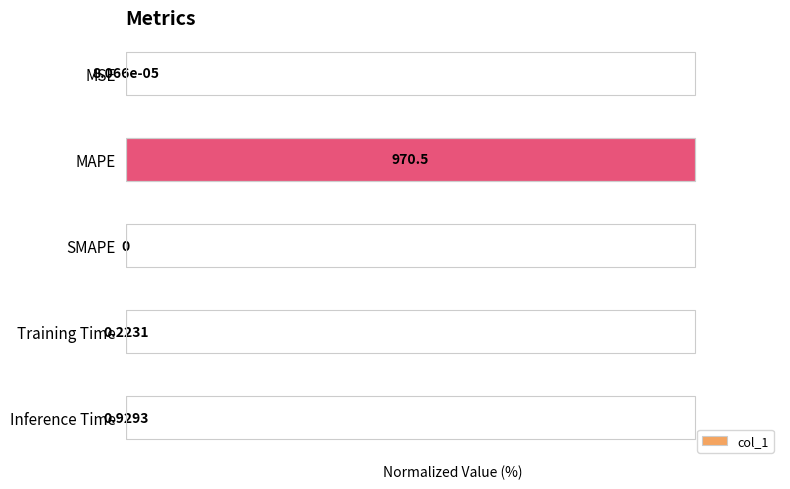

Count the number of categories in the chart.

5